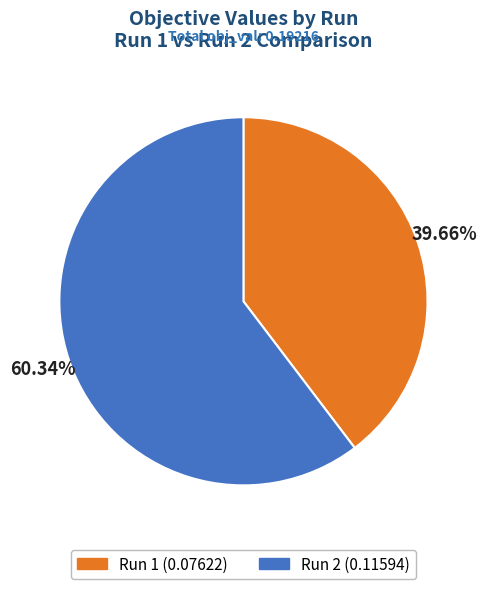

True or false: Run 1 accounts for 50% of the total.

False